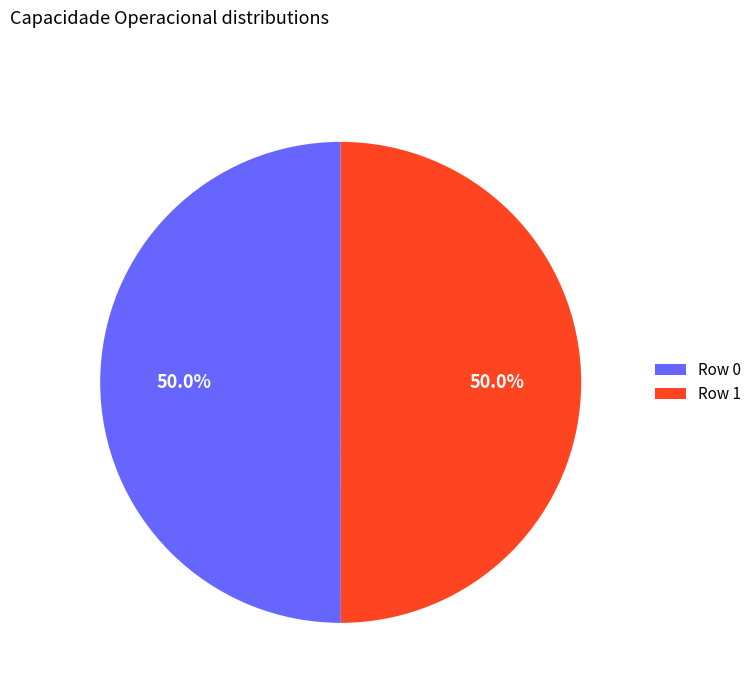

Combined, what portion of the pie is Row 1 and Row 0?

100.0%